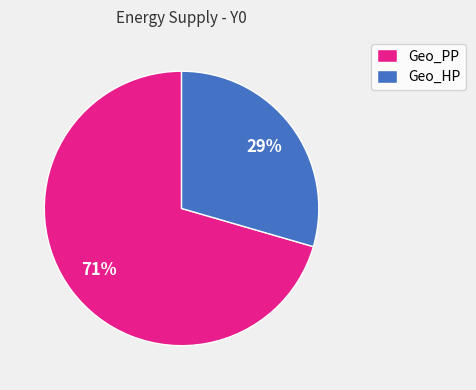

Which category accounts for the majority?

Geo_PP